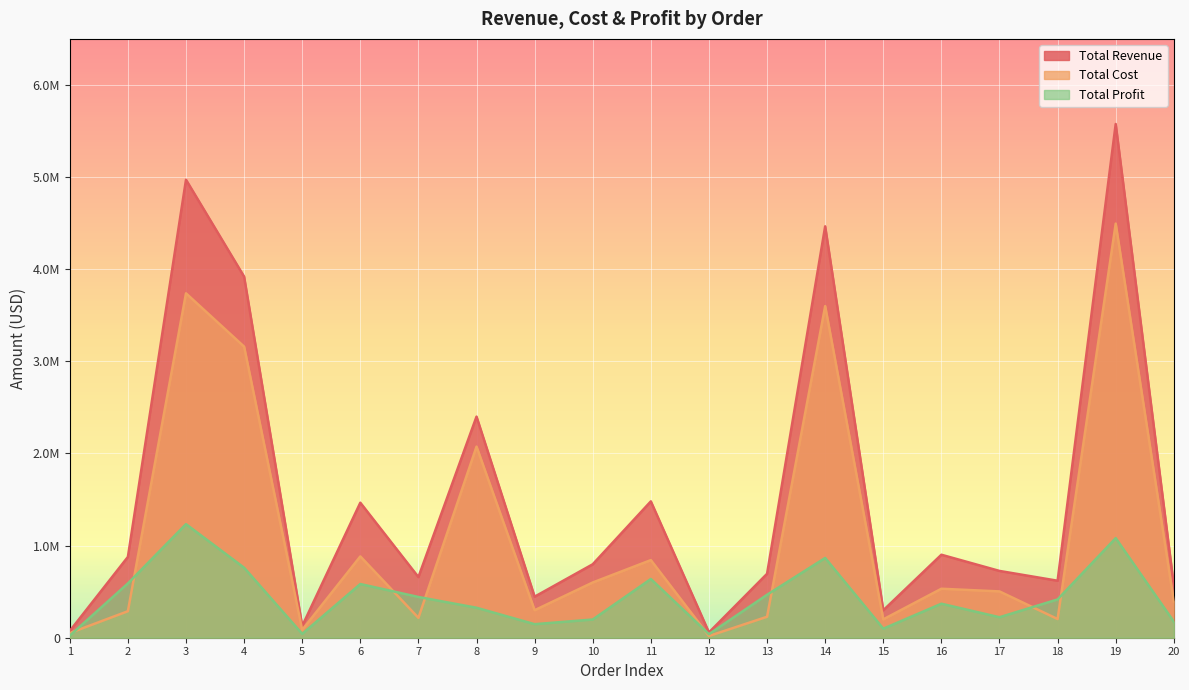

Is it true that Total Revenue equals 2518628.2 at 11?

False